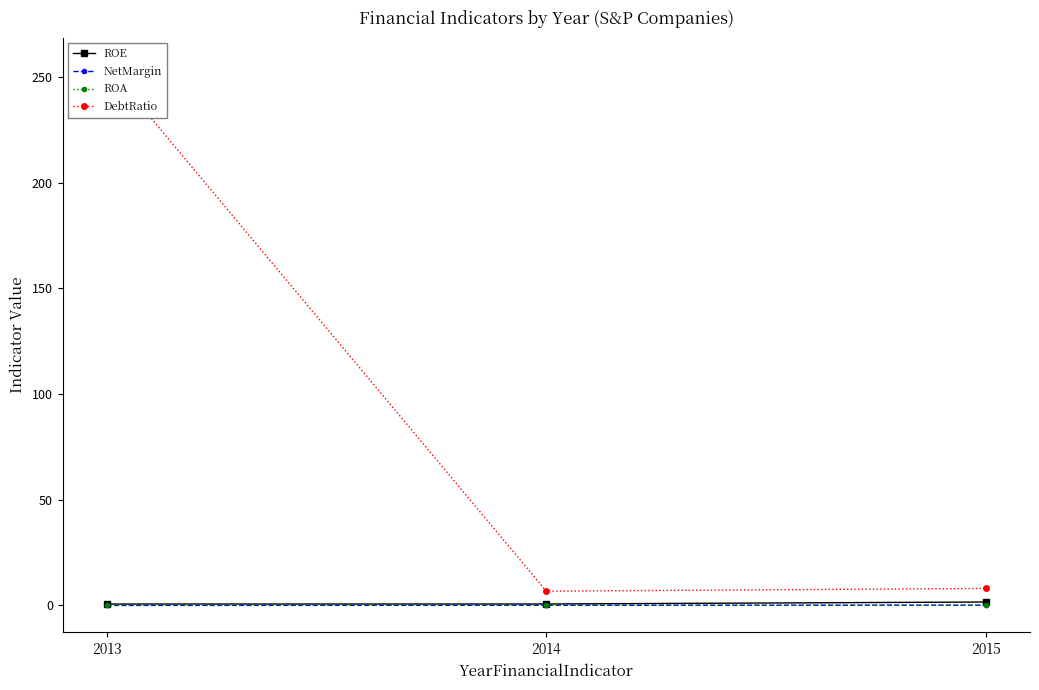

Which series changed the most between 2013 and 2014?

DebtRatio